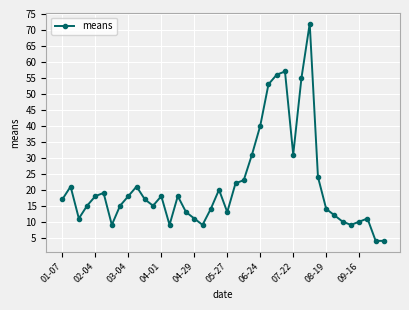

What is the minimum value shown in the chart?

4